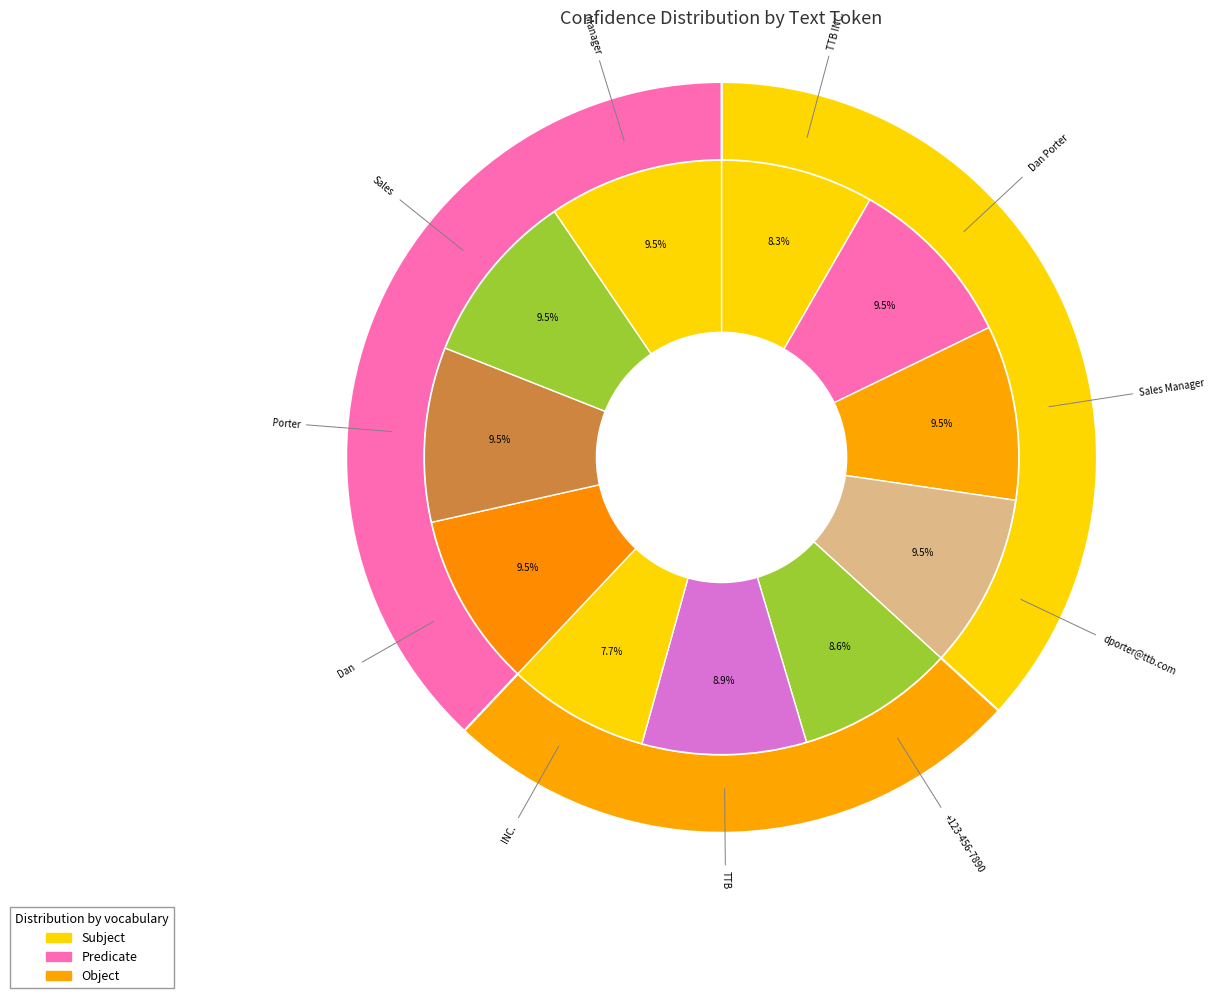

Count the number of slices in the pie.

11